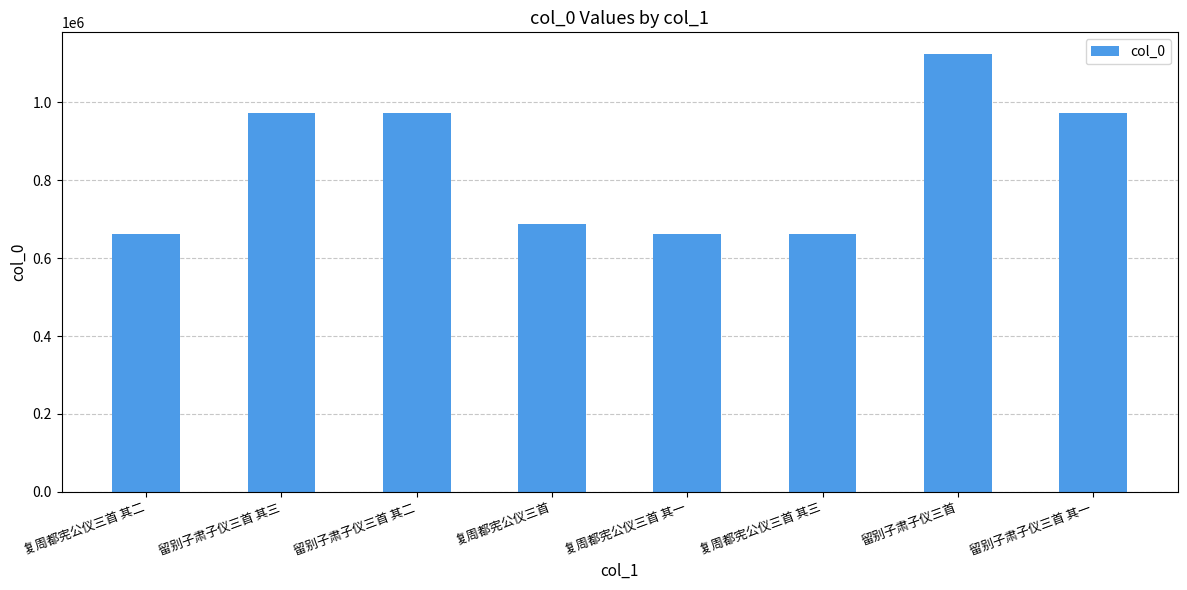

What is the sum of the values at 留别子肃子仪三首 其二 and 留别子肃子仪三首 其三?

1946265